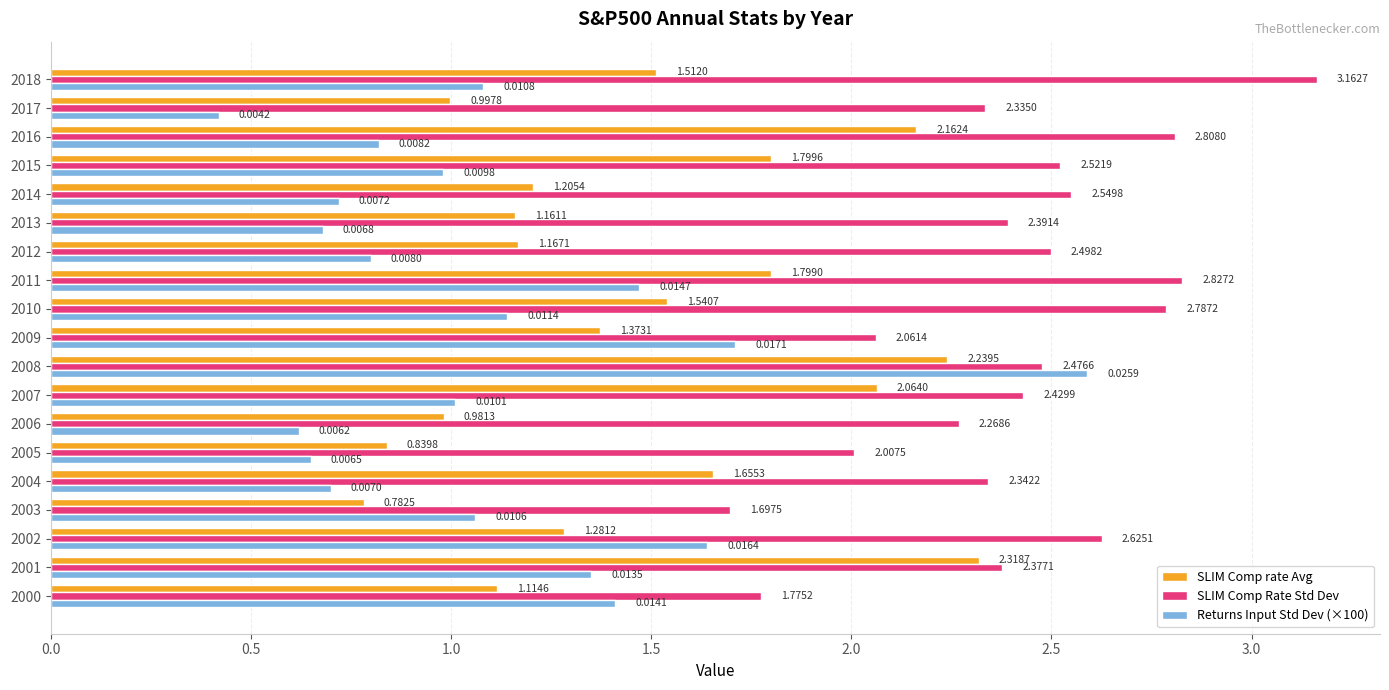

Which series has the widest spread of values?

Returns Input Std Dev (×100)